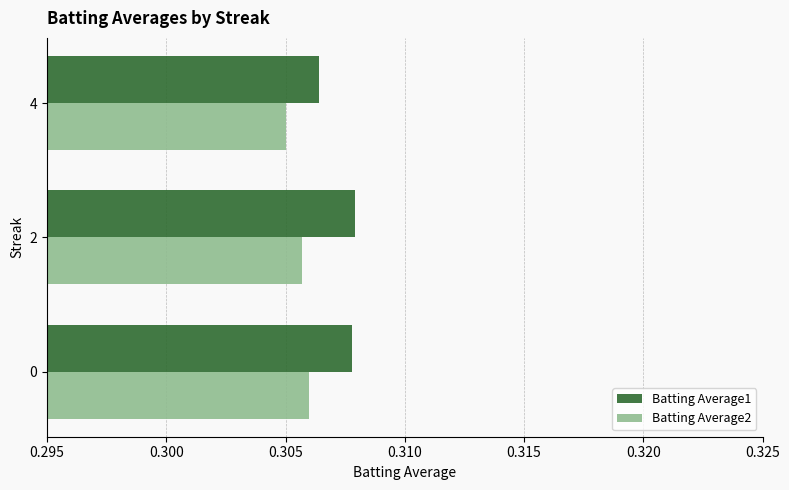

Count the Batting Average2 values in the range 0 to 1.

3